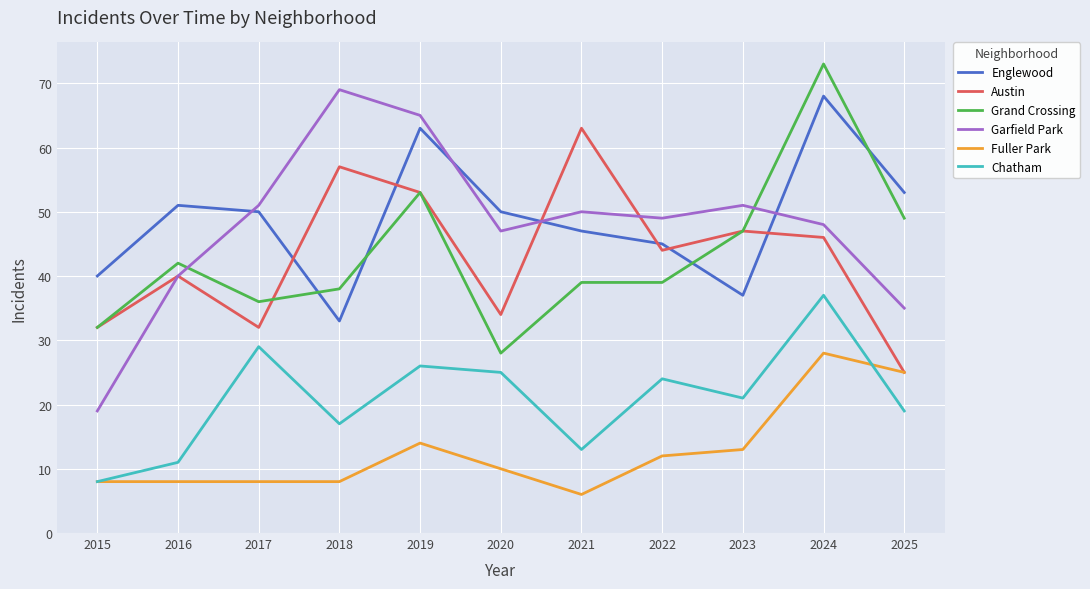

What are all the series names shown in the legend?

Englewood, Austin, Grand Crossing, Garfield Park, Fuller Park, Chatham